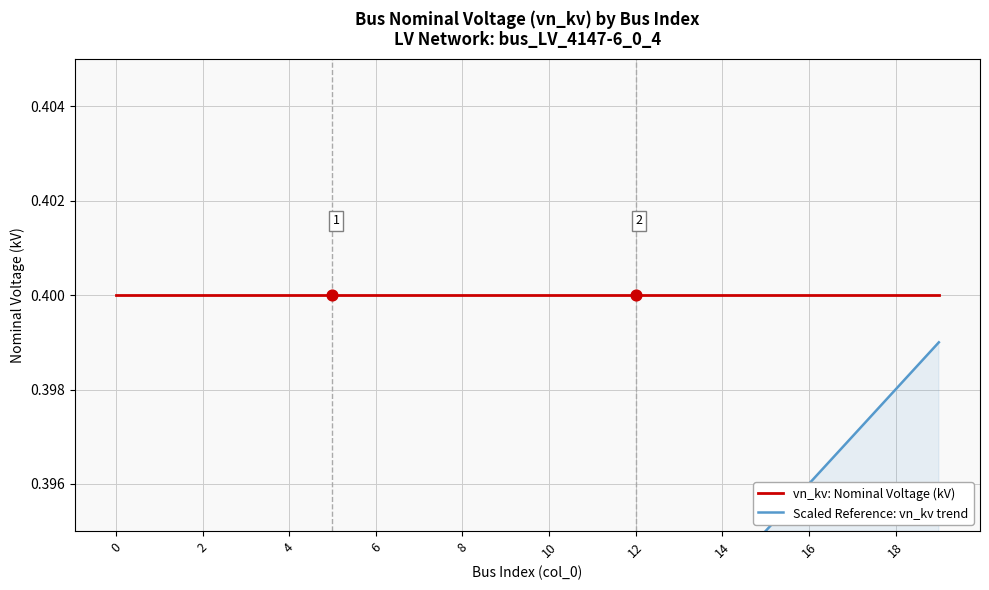

Which series has the largest Y range (max minus min)?

Scaled Reference: vn_kv trend